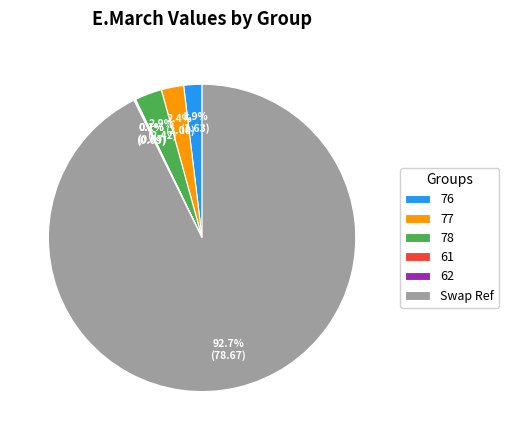

To the nearest percent, what percentage of the pie is 78?

3%